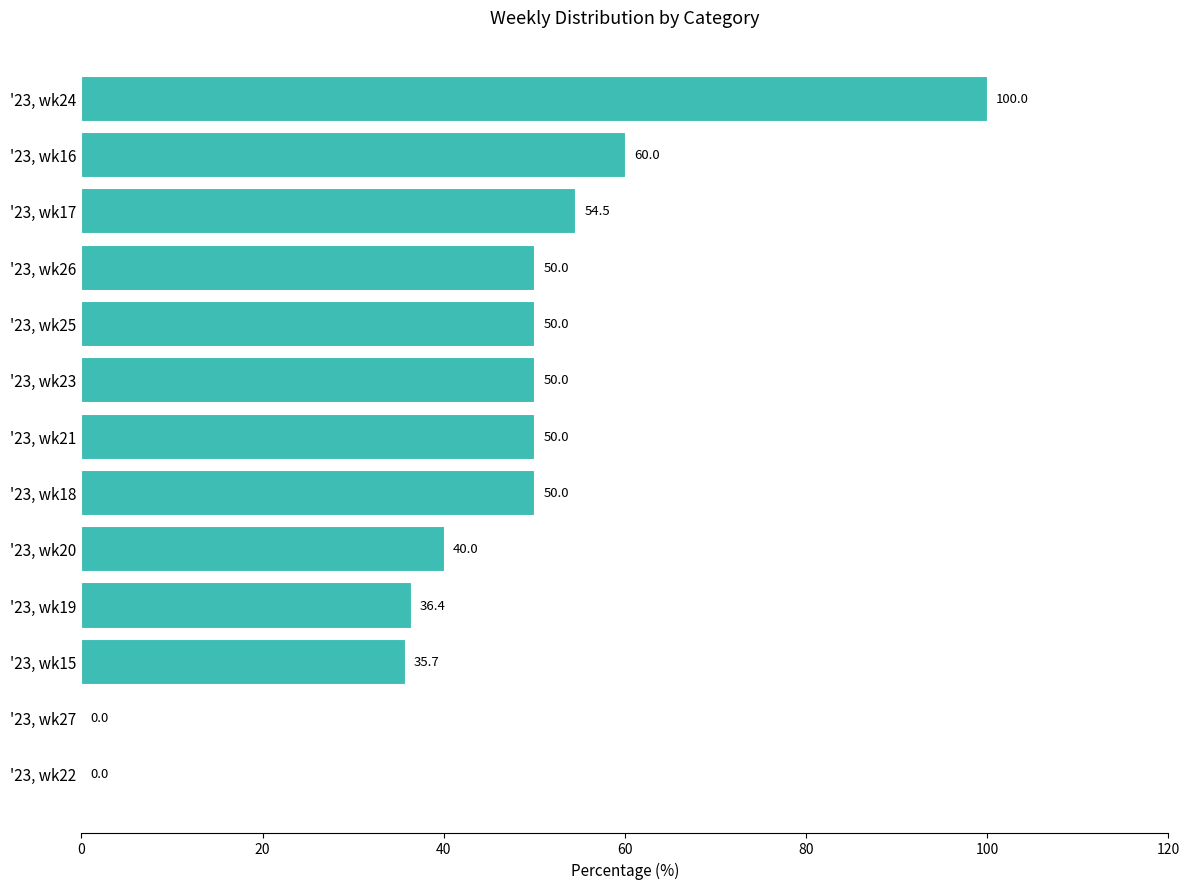

What is the change in value from '23, wk22 to '23, wk17?

+54.5